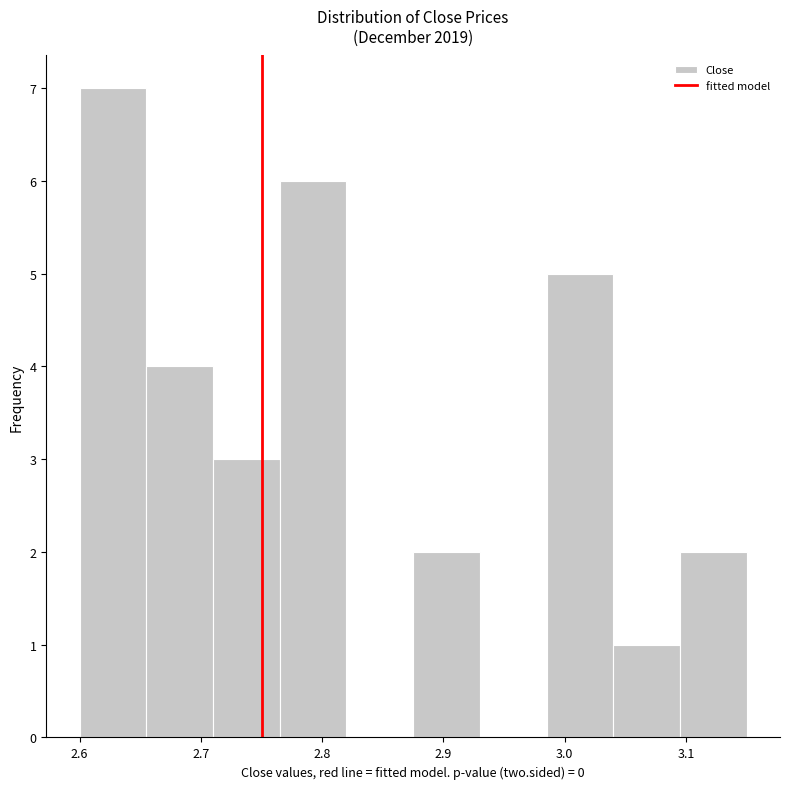

Over which range of the x-axis is the bar tallest?

2.600 to 2.655